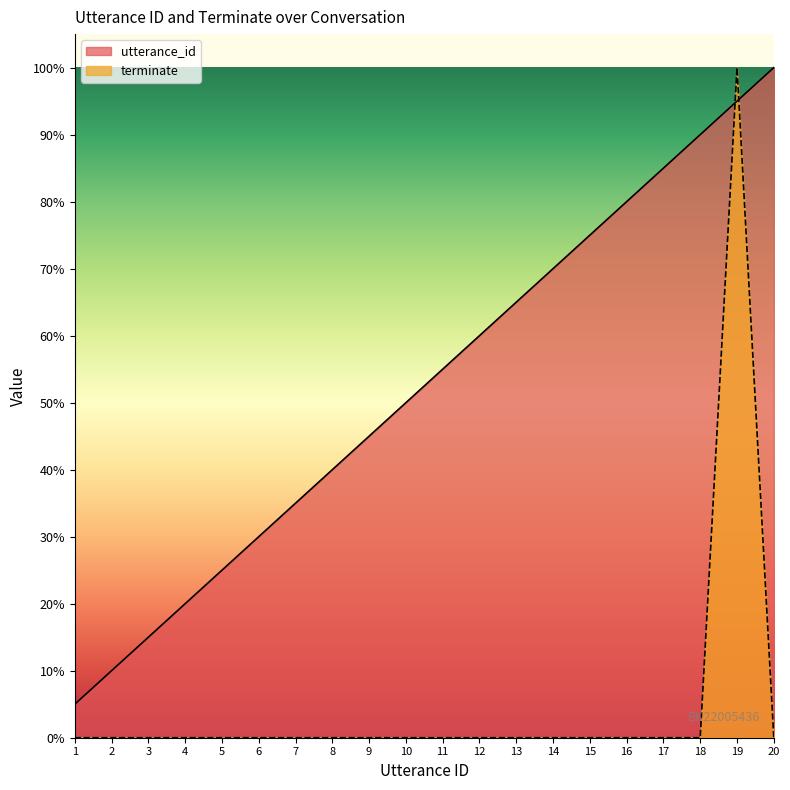

What is the maximum value shown in the chart?

1.0